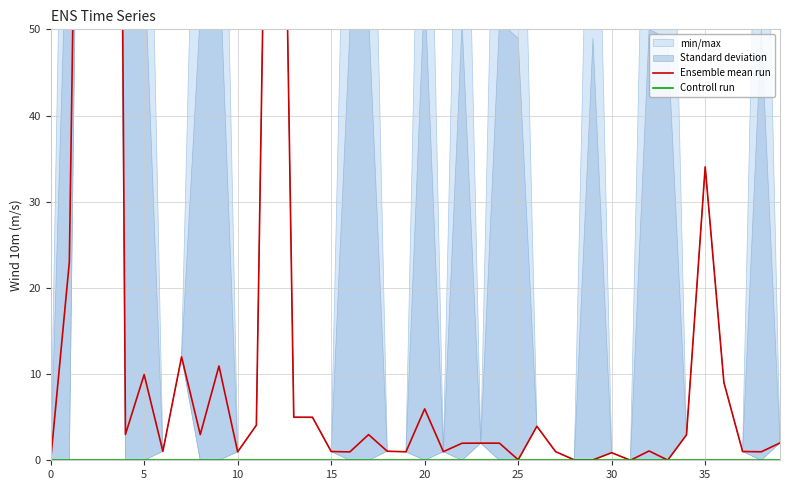

What is the difference between the Ensemble mean run values at 9 and 19?

10.0